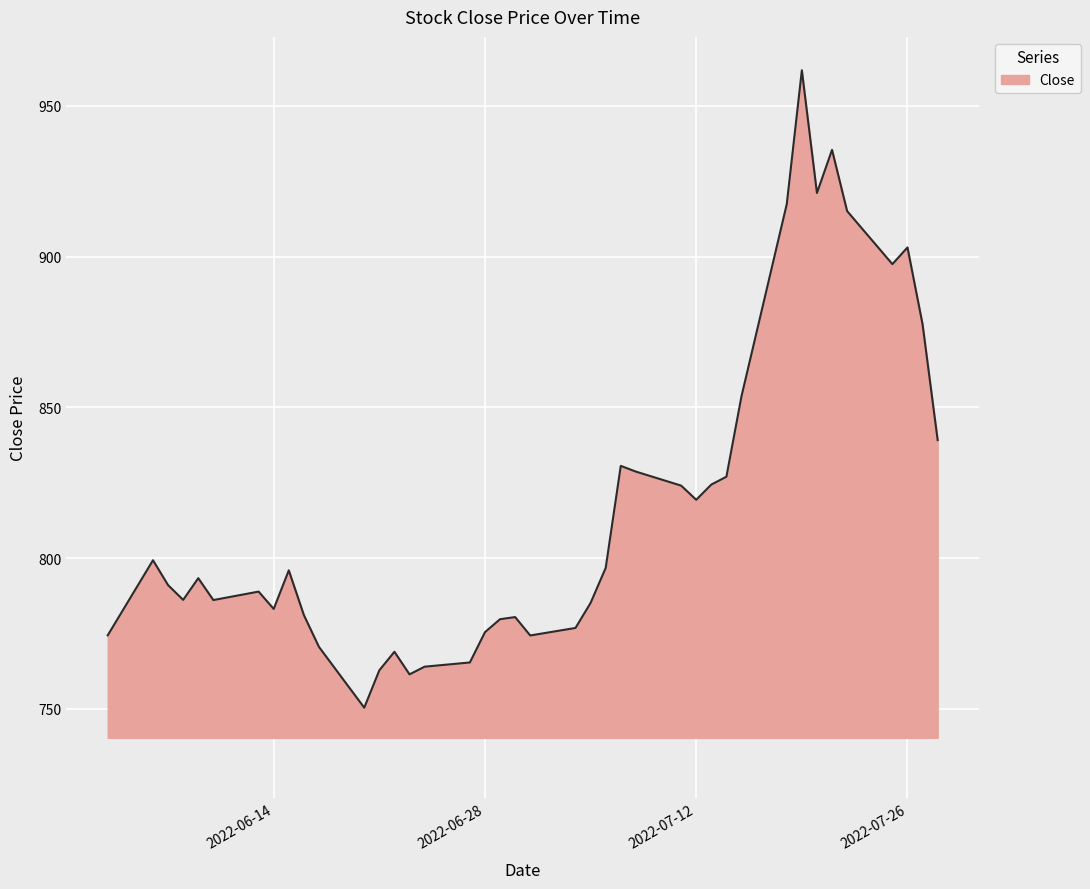

What is the minimum value shown in the chart?

750.4